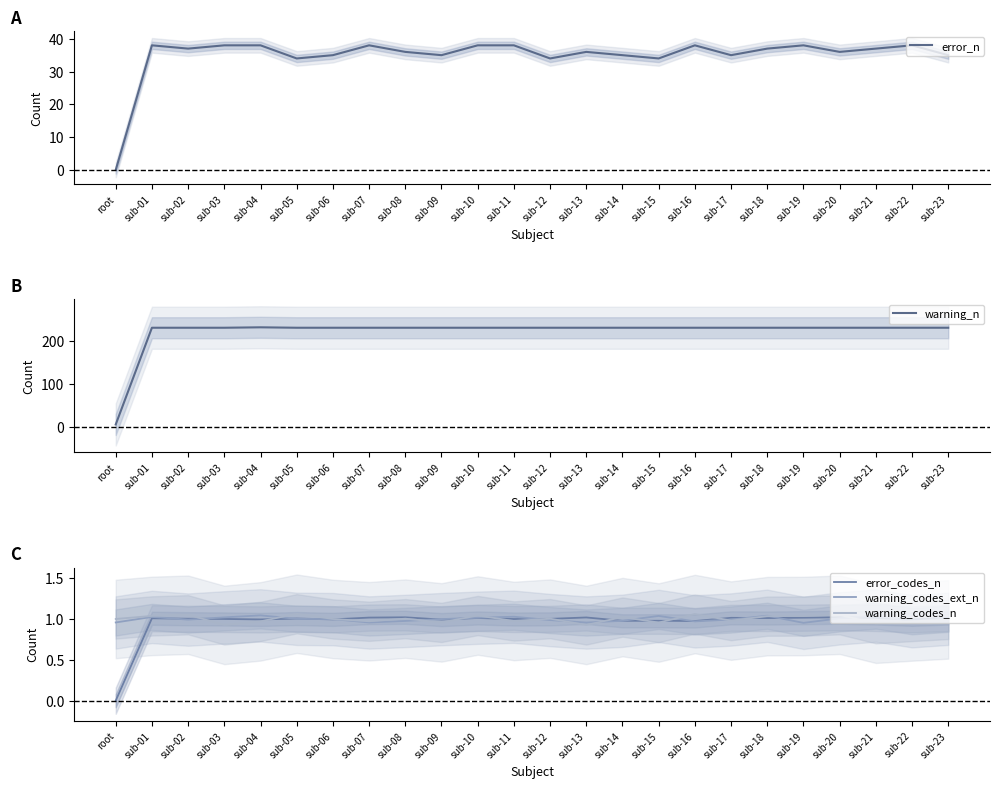

List the series in order of their peak value, highest first.

warning_n, error_n, warning_codes_n, warning_codes_ext_n, error_codes_n